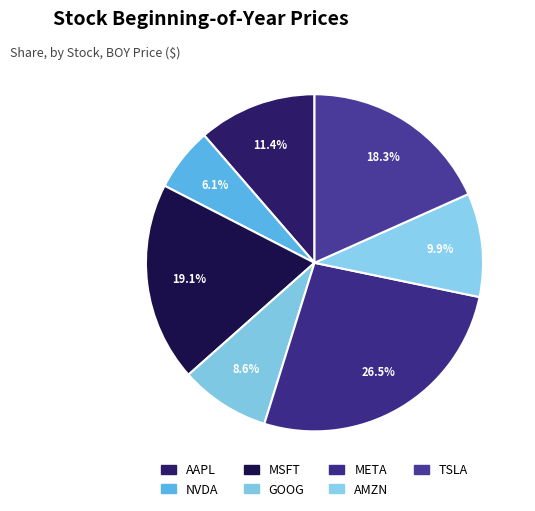

Does AMZN represent more than half of the total?

No